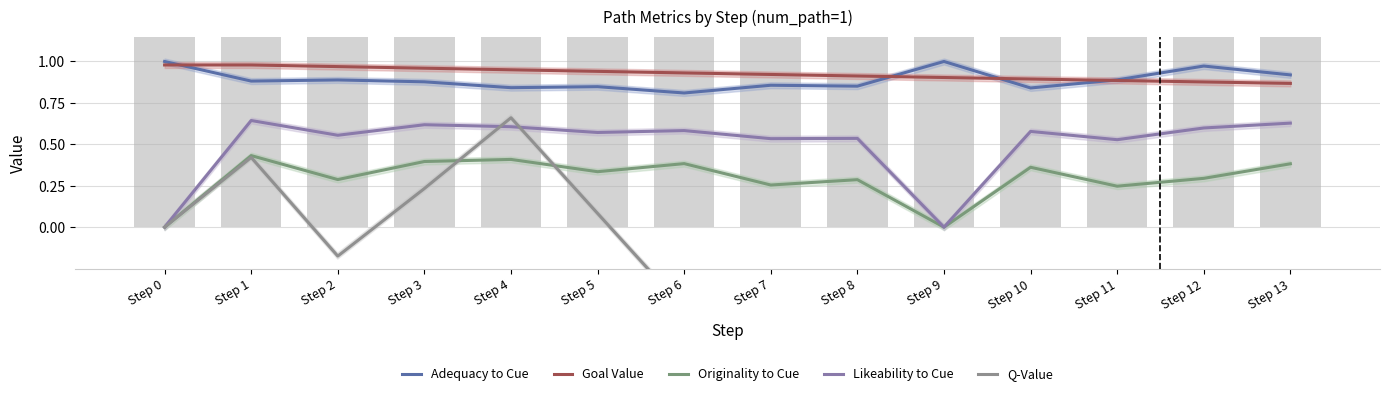

Reading left to right, extract all data points from this chart.

Adequacy to Cue: Step 0=1.0	Step 1=0.9	Step 2=0.9	Step 3=0.9	Step 4=0.8	Step 5=0.8	Step 6=0.8	Step 7=0.9	Step 8=0.9	Step 9=1.0	Step 10=0.8	Step 11=0.9	Step 12=1.0	Step 13=0.9
Goal Value: Step 0=1.0	Step 1=1.0	Step 2=1.0	Step 3=1.0	Step 4=0.9	Step 5=0.9	Step 6=0.9	Step 7=0.9	Step 8=0.9	Step 9=0.9	Step 10=0.9	Step 11=0.9	Step 12=0.9	Step 13=0.9
Originality to Cue: Step 0=0.0	Step 1=0.4	Step 2=0.3	Step 3=0.4	Step 4=0.4	Step 5=0.3	Step 6=0.4	Step 7=0.3	Step 8=0.3	Step 9=0.0	Step 10=0.4	Step 11=0.2	Step 12=0.3	Step 13=0.4
Likeability to Cue: Step 0=0.0	Step 1=0.6	Step 2=0.6	Step 3=0.6	Step 4=0.6	Step 5=0.6	Step 6=0.6	Step 7=0.5	Step 8=0.5	Step 9=0.0	Step 10=0.6	Step 11=0.5	Step 12=0.6	Step 13=0.6
Q-Value: Step 0=0.0	Step 1=0.4	Step 2=-0.2	Step 3=0.2	Step 4=0.7	Step 5=0.1	Step 6=-0.5	Step 7=-1.1	Step 8=-1.7	Step 9=-1.2	Step 10=-1.8	Step 11=-1.4	Step 12=-1.0	Step 13=-0.5